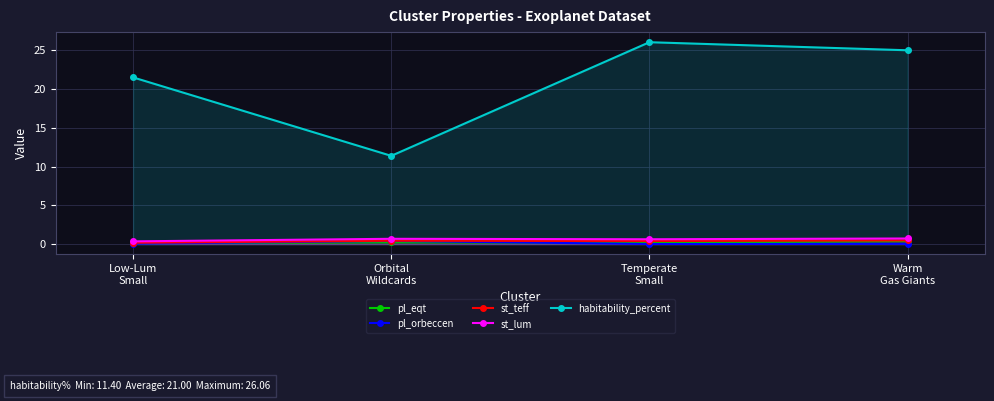

Count the number of categories in the chart.

4